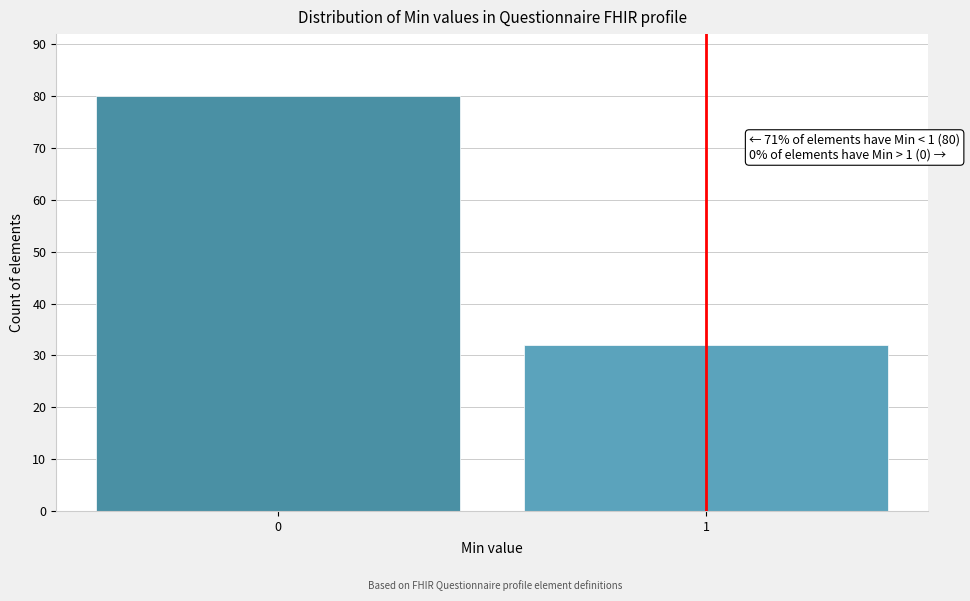

Reading left to right, list all the values displayed in this chart.

0=80	1=32